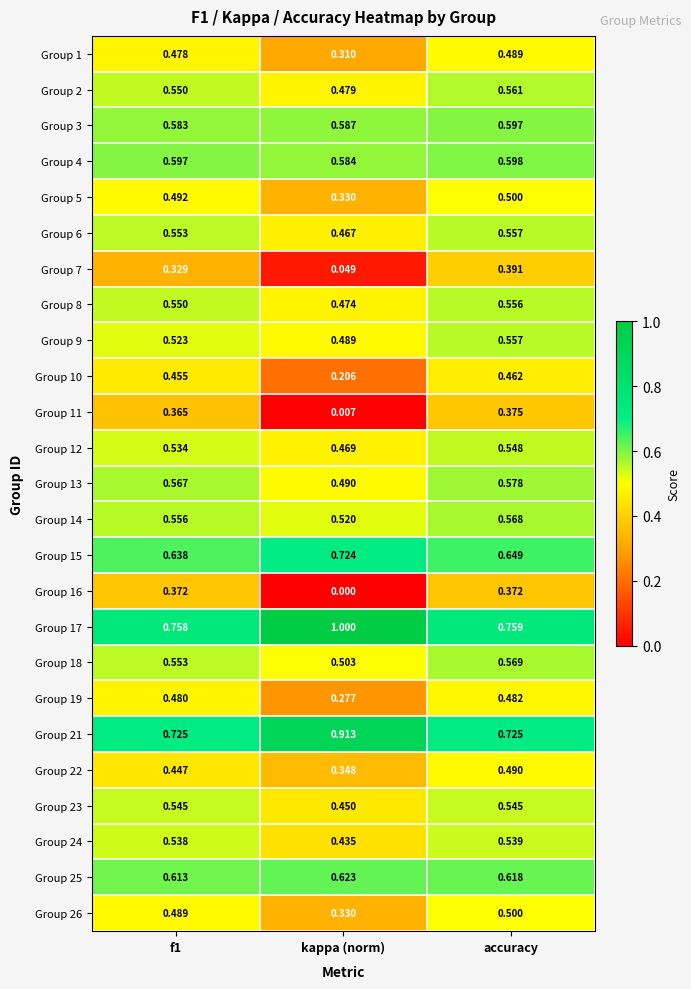

At which category does the chart reach its peak across all series?

kappa (norm)